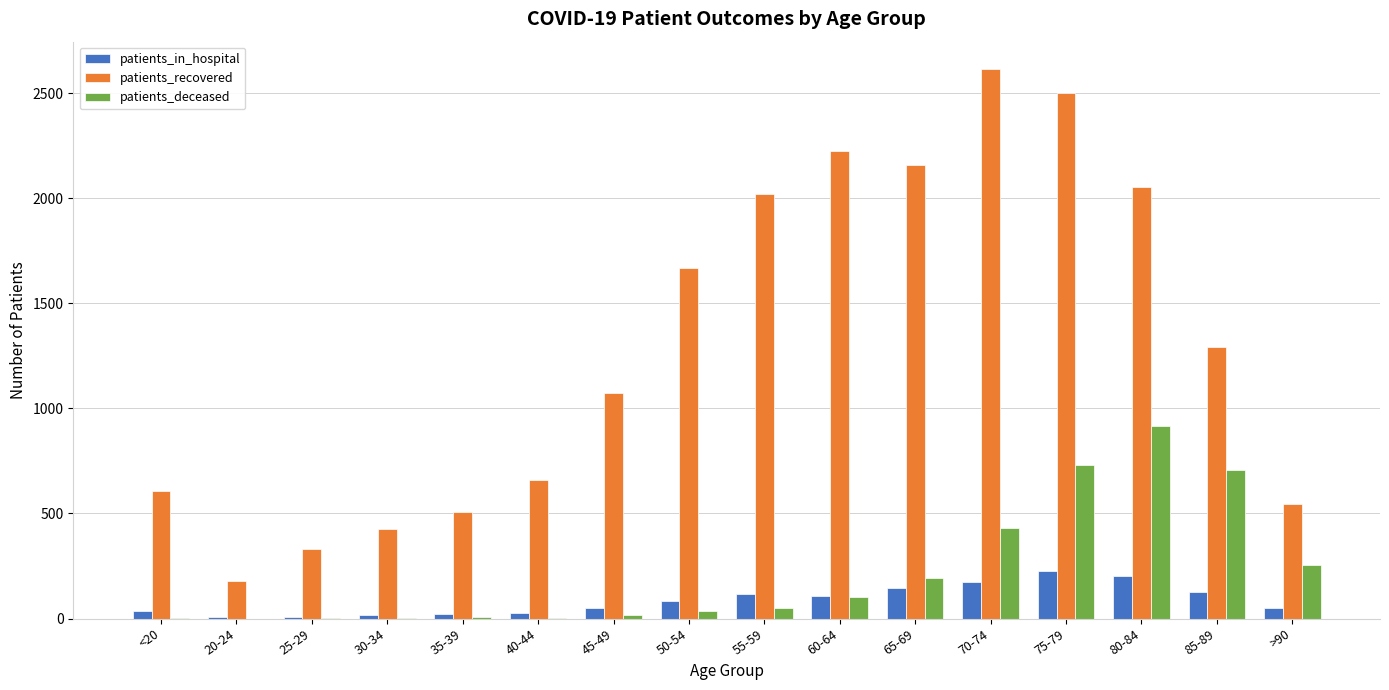

What is the maximum value shown in the chart?

2614